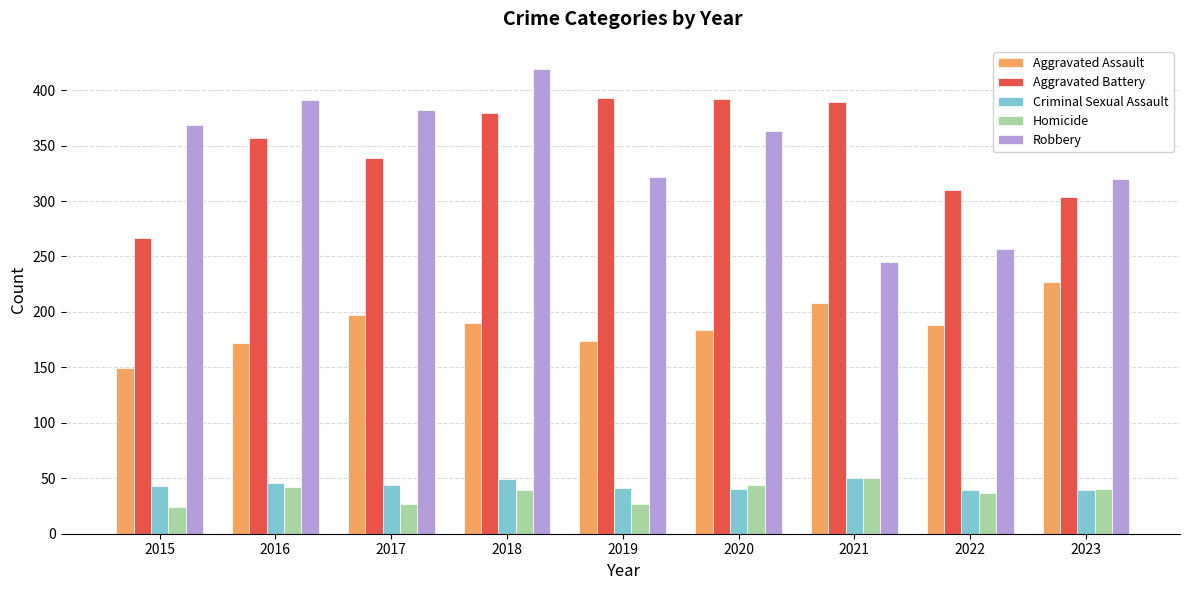

How many data points in Robbery are less than 363?

4